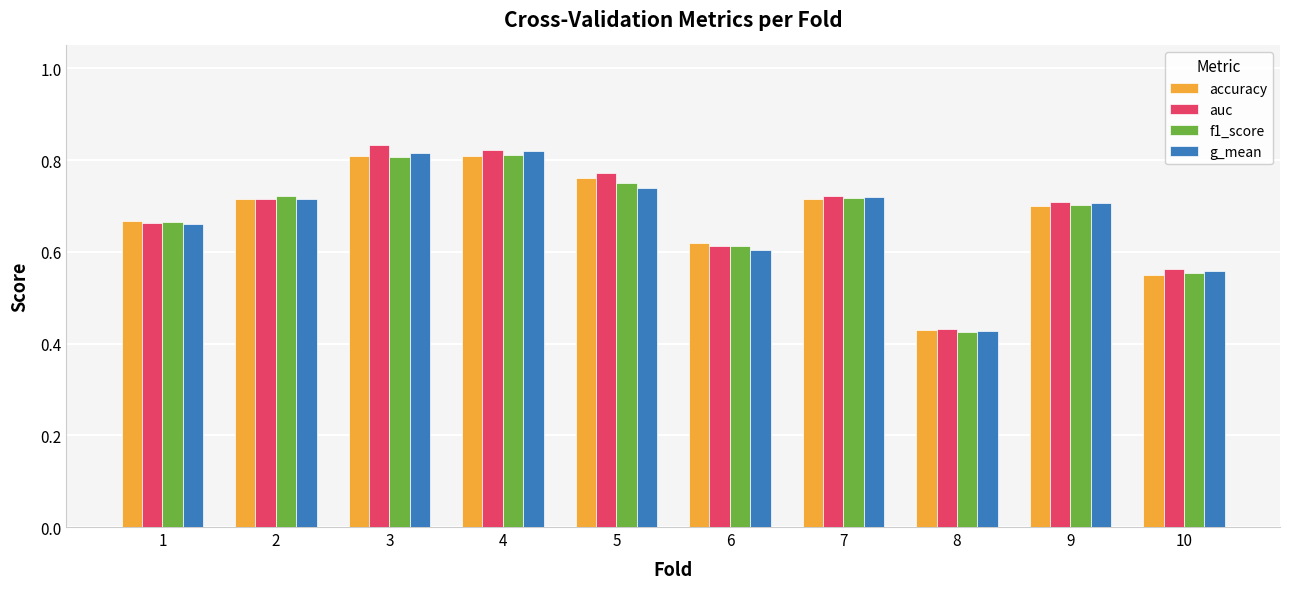

The value of g_mean at 3 is 0.8. True or false?

True